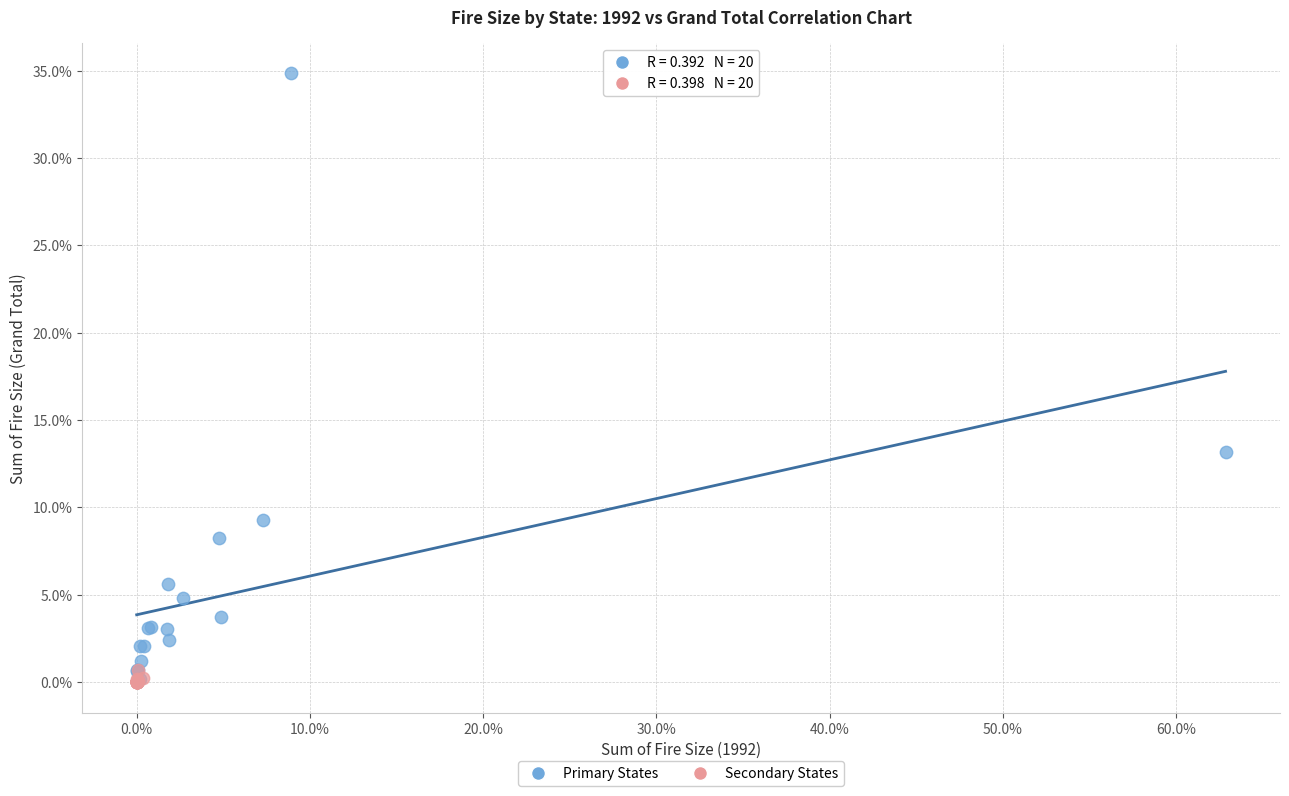

What are all the series names shown in the legend?

Primary States, Secondary States